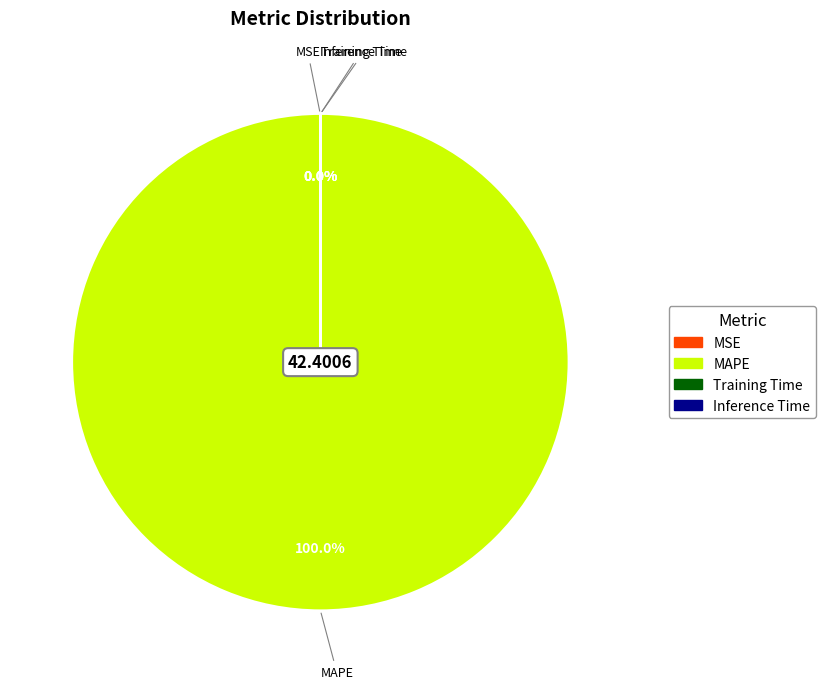

Is there a majority slice in this chart?

Yes